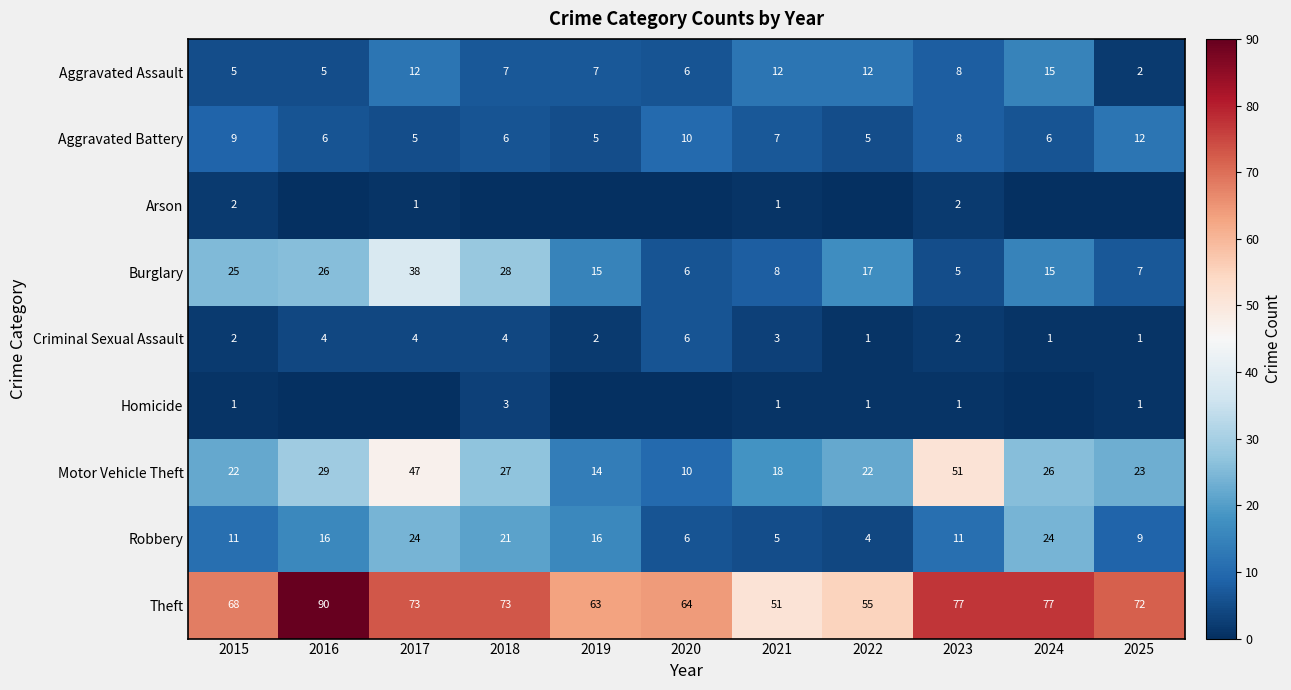

What is the spread (max minus min) of values at 2023?

76